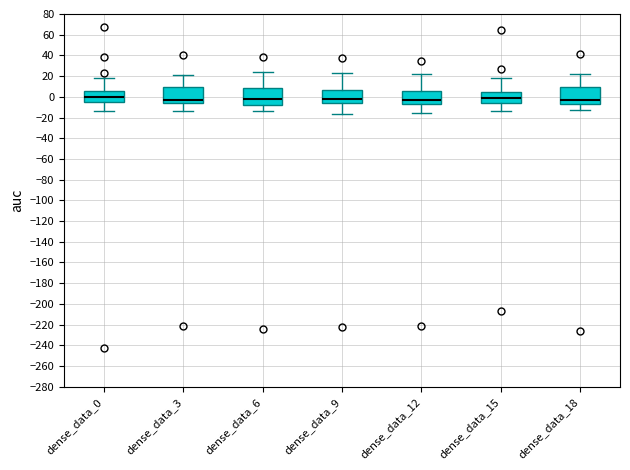

Where does the median line of the box for dense_data_3 sit on the y-axis? The values are not printed on the chart, so give them approximately, as read against the axis.

-2